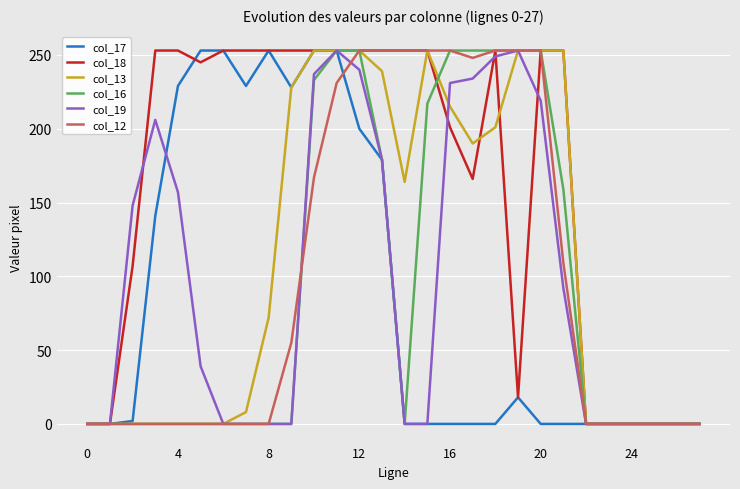

Which series has the largest total across all categories?

col_18